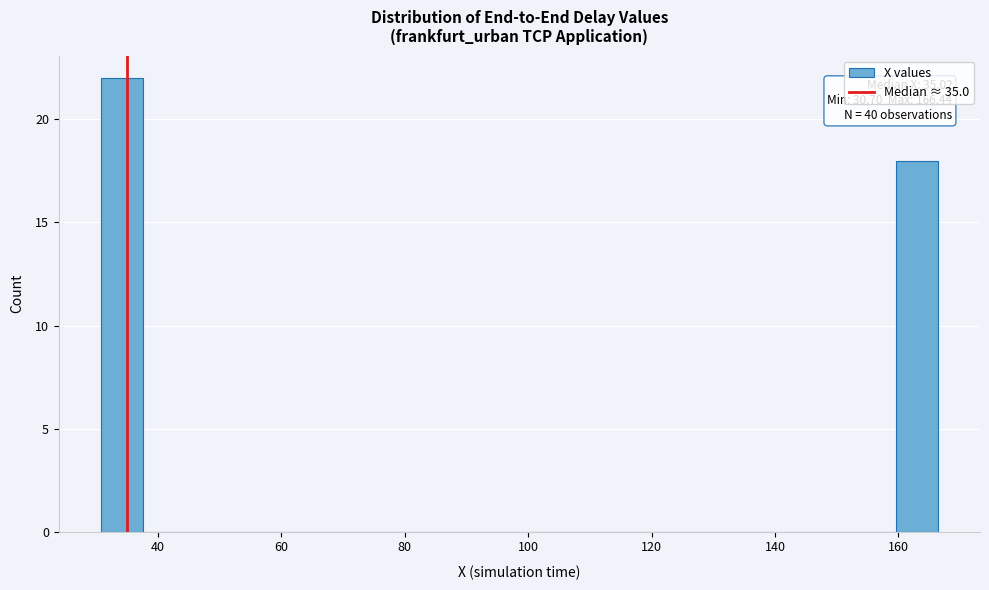

Around what value on the x-axis is the tallest bar? Give the approximate position of its centre, as read against the axis.

34